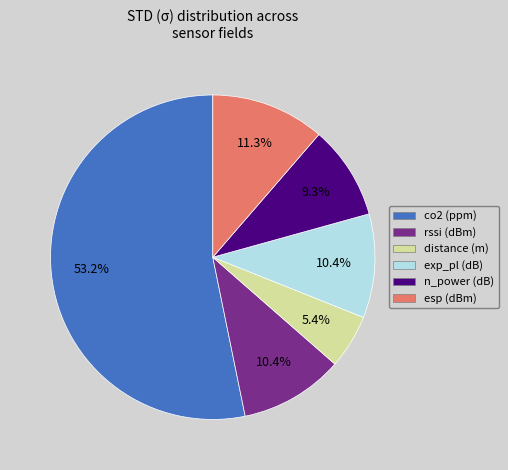

Is there a majority slice in this chart?

Yes